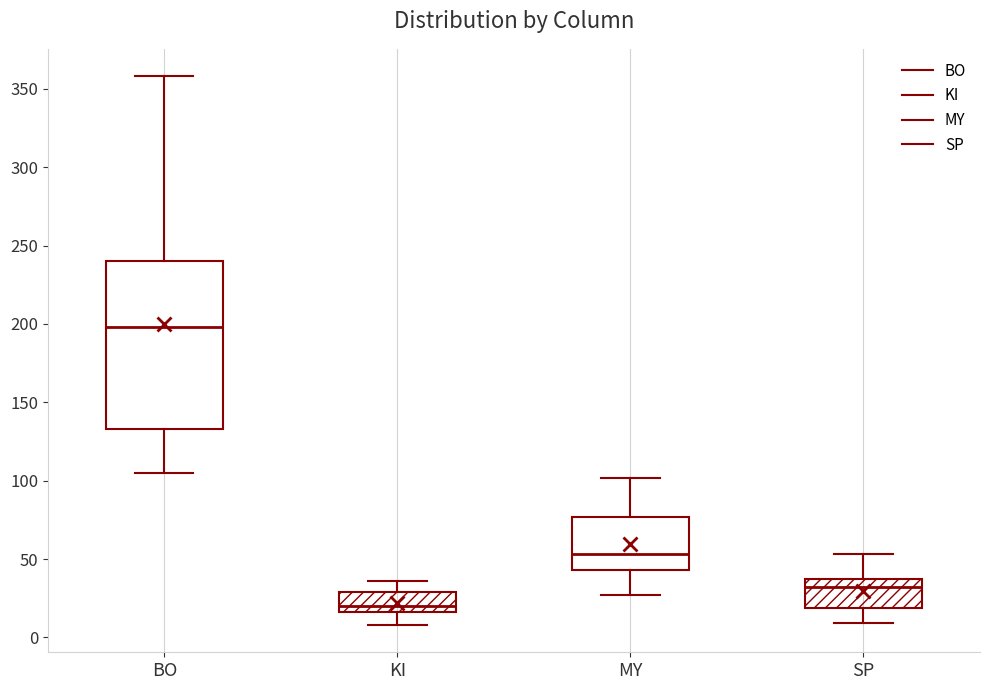

Reading left to right, transcribe this box plot: for each box, give where its median line is, the range the box spans, and where its two whiskers end, as read against the y-axis. The values are not printed on the chart, so give them approximately, as read against the axis.

BO: median 200, box 135 to 240, whiskers 105 to 360
KI: median 20, box 15 to 30, whiskers 10 to 35
MY: median 55, box 45 to 75, whiskers 25 to 100
SP: median 30, box 20 to 35, whiskers 10 to 55